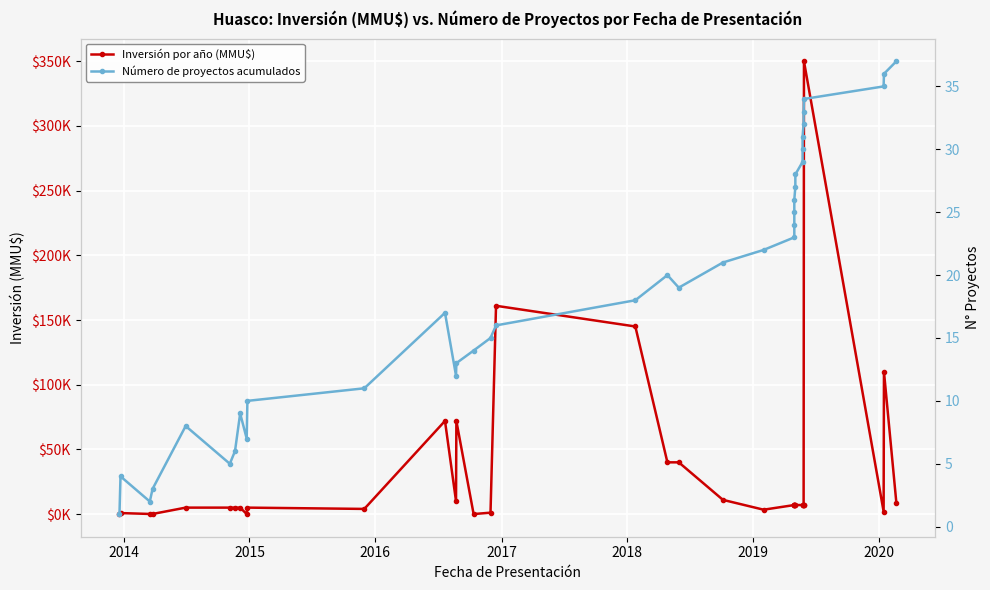

Count the number of categories in the chart.

37